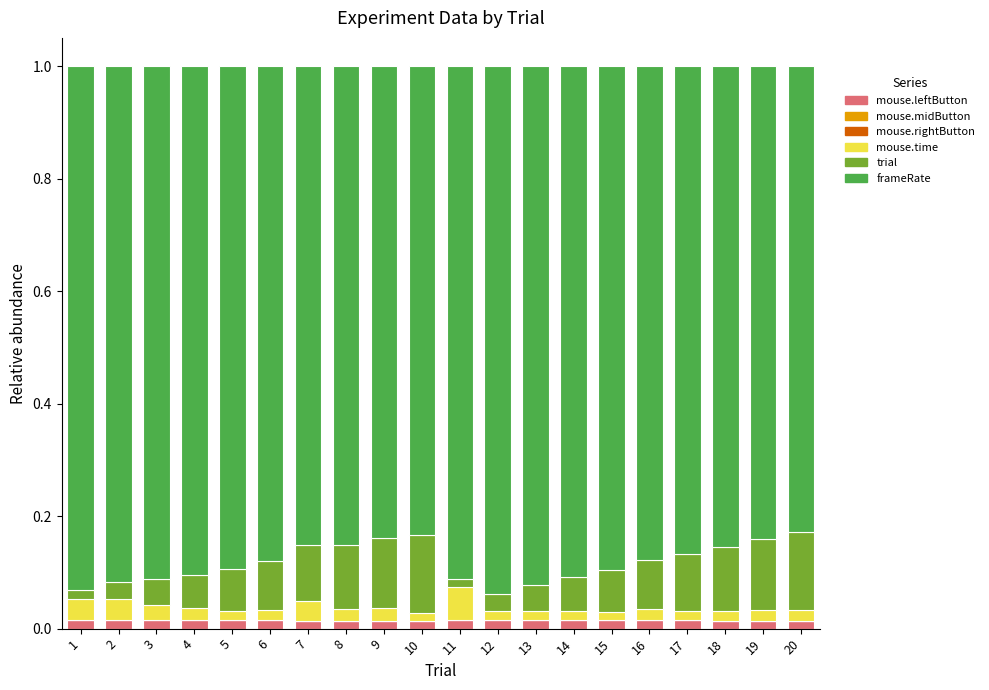

Count the number of data series in this chart.

4